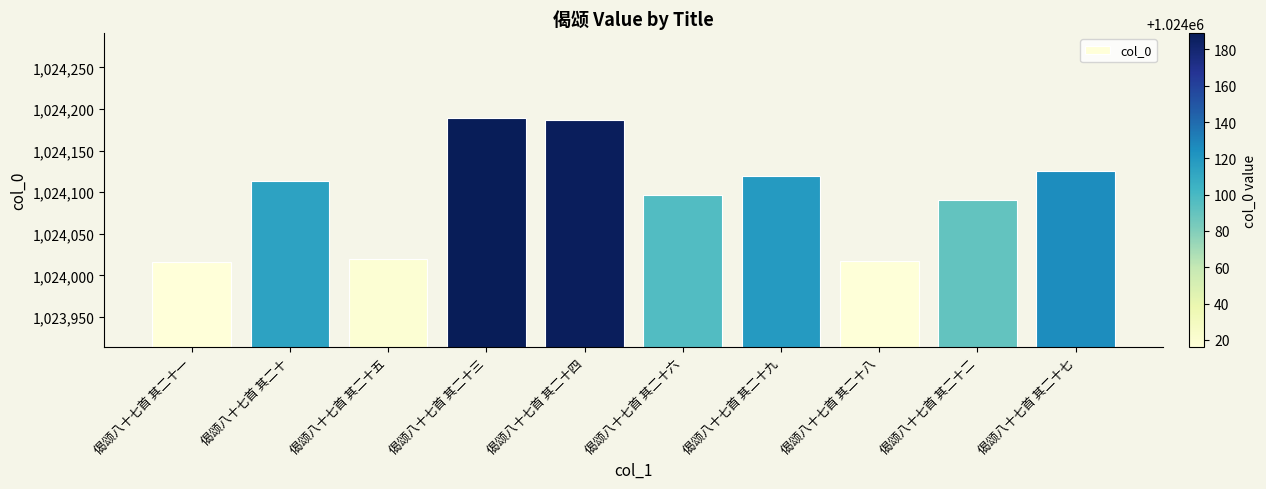

What is the average value?

1024098